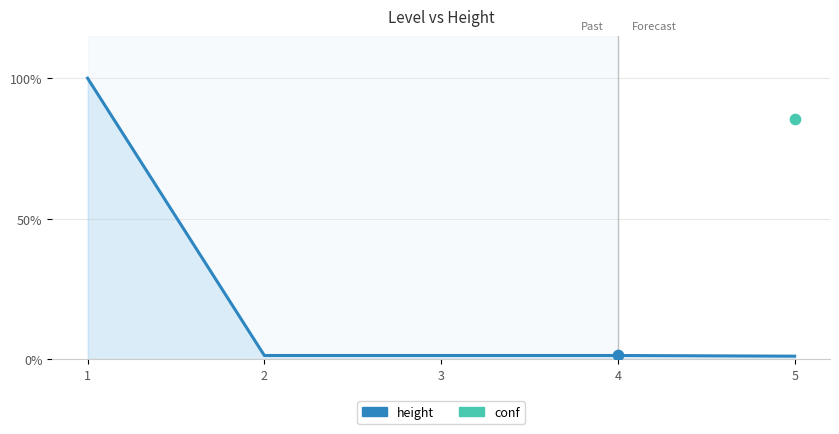

Between 3 and 5, which is larger?

3